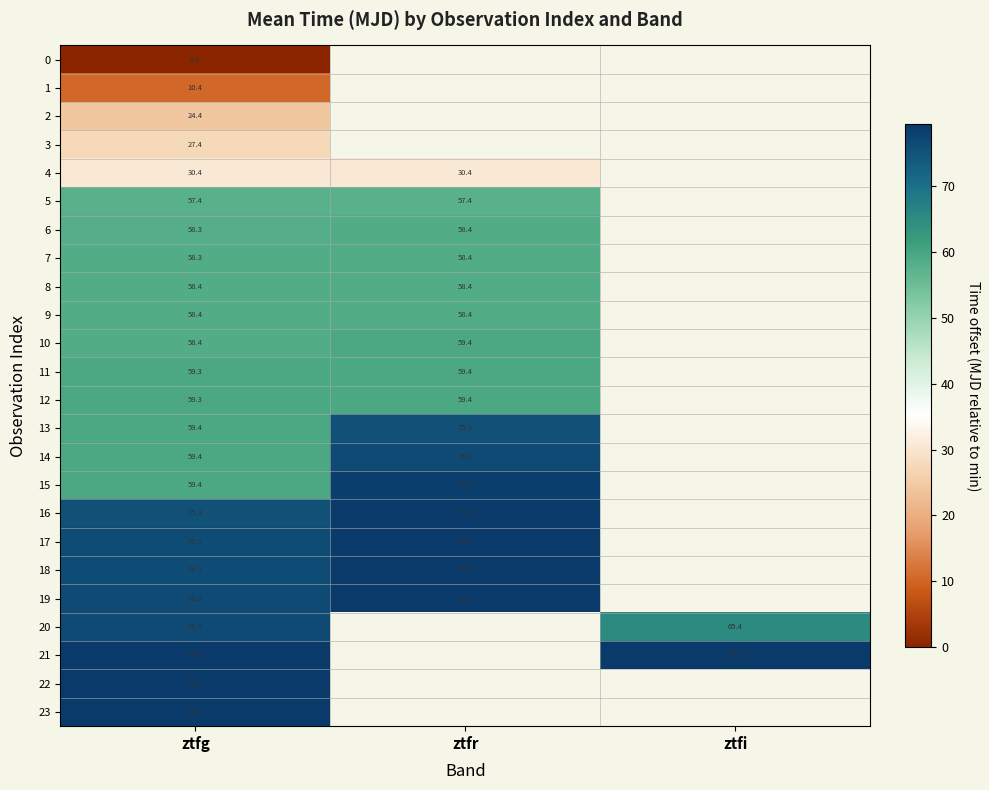

Is it true that 2 equals 39.3 at ztfg?

False